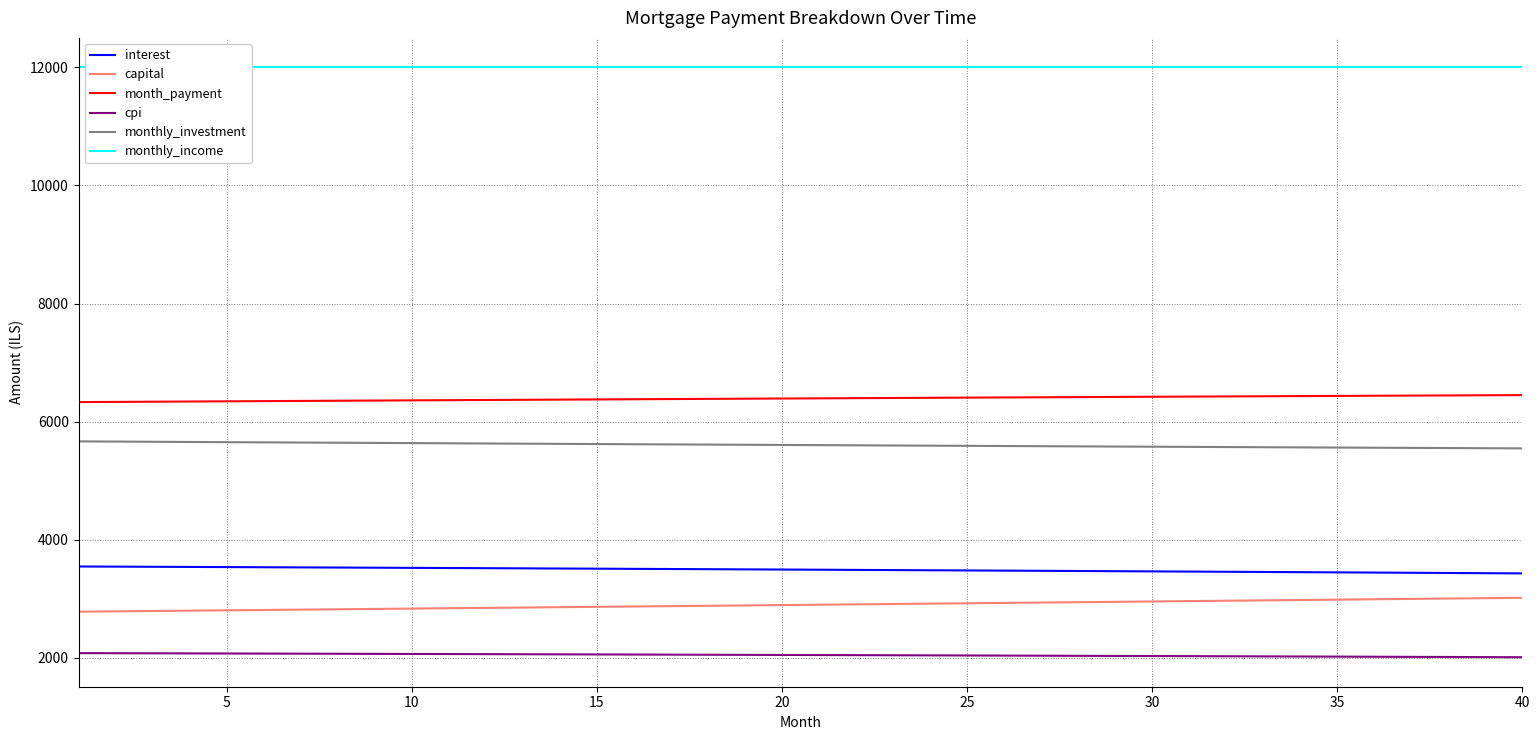

Reading left to right, list all the values displayed in this chart.

interest: 3549.0	3546.6	3544.0	3541.5	3538.9	3536.4	3533.7	3531.1	3528.4	3525.7	3523.0	3520.3	3517.5	3514.7	3511.9	3509.0	3506.1	3503.2	3500.3	3497.3	3494.3	3491.3	3488.3	3485.2	3482.1	3479.0	3475.8	3472.6	3469.4	3466.2	3462.9	3459.6	3456.3	3452.9	3449.5	3446.1	3442.6	3439.2	3435.7	3432.1
capital: 2783.6	2789.4	2795.2	2801.0	2806.8	2812.7	2818.5	2824.4	2830.3	2836.2	2842.1	2848.0	2854.0	2859.9	2865.9	2871.8	2877.8	2883.8	2889.8	2895.8	2901.9	2907.9	2914.0	2920.0	2926.1	2932.2	2938.3	2944.5	2950.6	2956.7	2962.9	2969.1	2975.3	2981.5	2987.7	2993.9	3000.1	3006.4	3012.6	3018.9
month_payment: 6332.6	6335.9	6339.2	6342.5	6345.8	6349.0	6352.3	6355.5	6358.7	6361.9	6365.1	6368.3	6371.5	6374.6	6377.7	6380.9	6384.0	6387.0	6390.1	6393.2	6396.2	6399.2	6402.2	6405.2	6408.2	6411.2	6414.1	6417.1	6420.0	6422.9	6425.8	6428.7	6431.5	6434.3	6437.2	6440.0	6442.8	6445.5	6448.3	6451.0
cpi: 2081.9	2080.4	2078.9	2077.4	2075.9	2074.4	2072.8	2071.2	2069.7	2068.1	2066.4	2064.8	2063.2	2061.5	2059.8	2058.1	2056.4	2054.7	2053.0	2051.2	2049.4	2047.7	2045.9	2044.0	2042.2	2040.3	2038.5	2036.6	2034.7	2032.8	2030.8	2028.9	2026.9	2024.9	2022.9	2020.9	2018.8	2016.8	2014.7	2012.6
monthly_investment: 5667.4	5664.1	5660.8	5657.5	5654.2	5651.0	5647.7	5644.5	5641.3	5638.1	5634.9	5631.7	5628.5	5625.4	5622.3	5619.1	5616.0	5613.0	5609.9	5606.8	5603.8	5600.8	5597.8	5594.8	5591.8	5588.8	5585.9	5582.9	5580.0	5577.1	5574.2	5571.3	5568.5	5565.7	5562.8	5560.0	5557.2	5554.5	5551.7	5549.0
monthly_income: 12000.0	12000.0	12000.0	12000.0	12000.0	12000.0	12000.0	12000.0	12000.0	12000.0	12000.0	12000.0	12000.0	12000.0	12000.0	12000.0	12000.0	12000.0	12000.0	12000.0	12000.0	12000.0	12000.0	12000.0	12000.0	12000.0	12000.0	12000.0	12000.0	12000.0	12000.0	12000.0	12000.0	12000.0	12000.0	12000.0	12000.0	12000.0	12000.0	12000.0